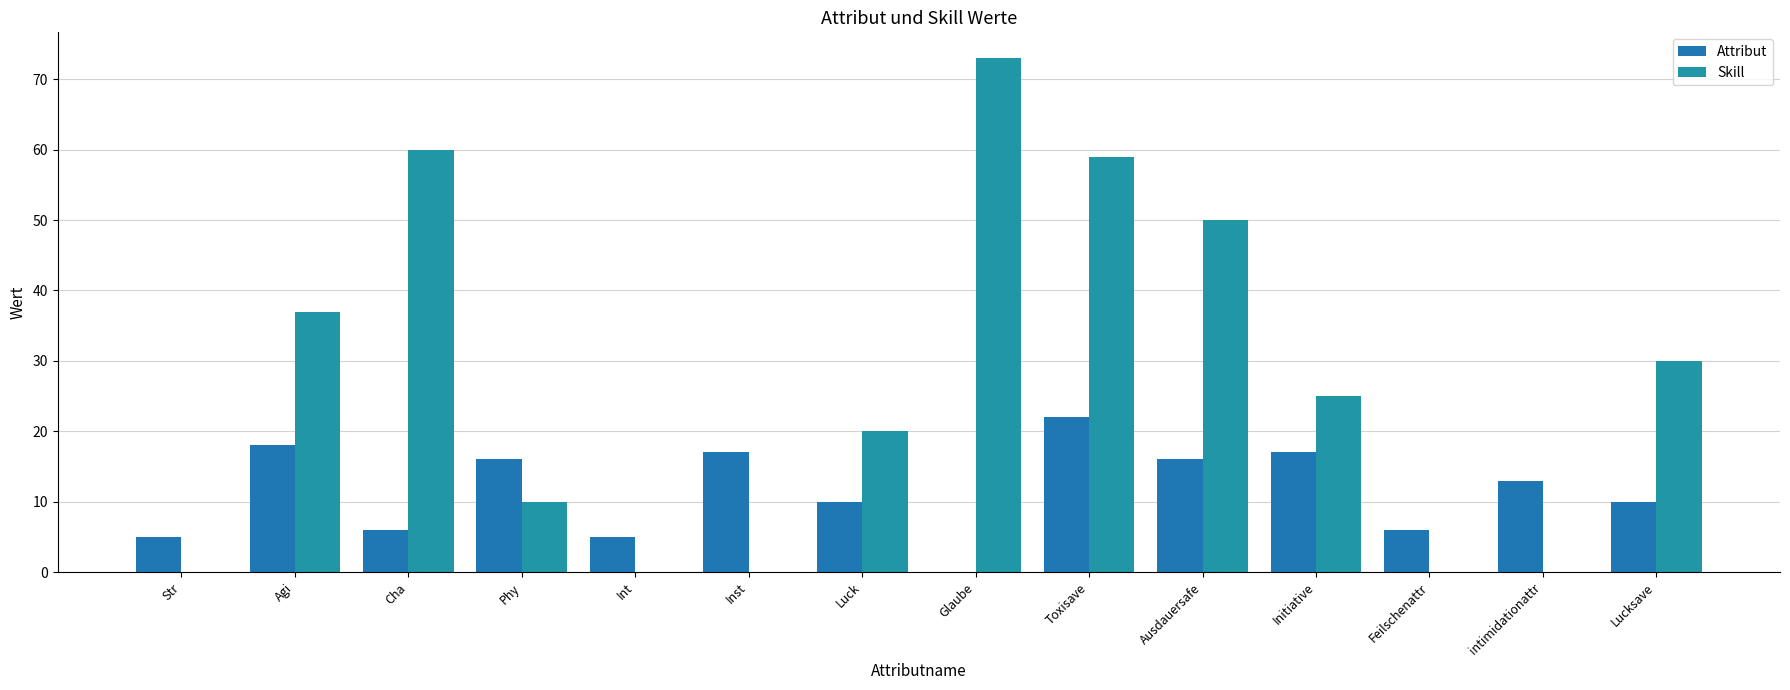

What is the difference between the maximum and minimum values in the Skill series?

73